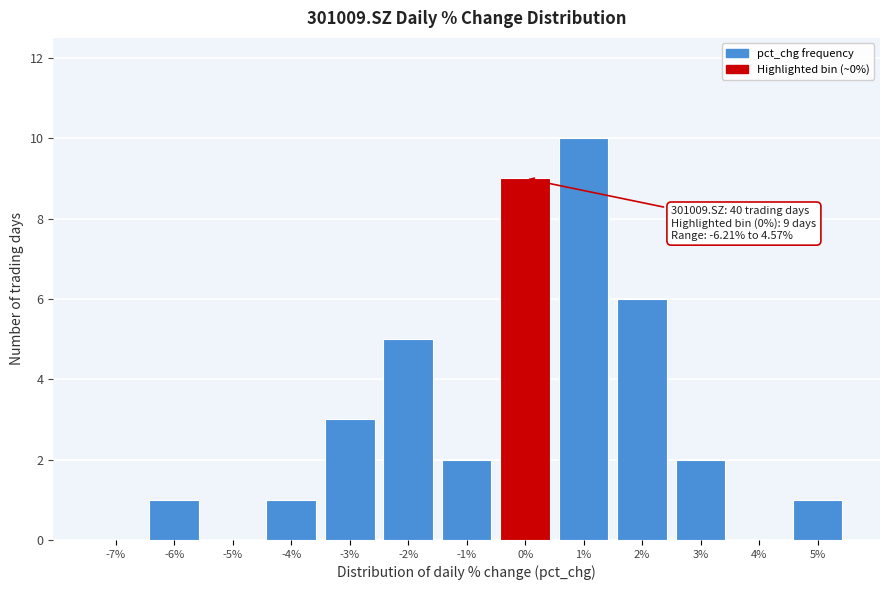

Which range on the x-axis has the tallest bar?

0.5 to 1.5